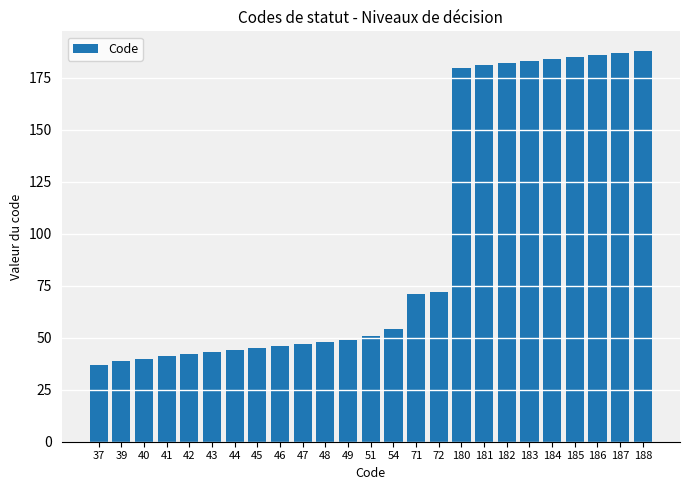

Where is the data nearest to the value 112?

72